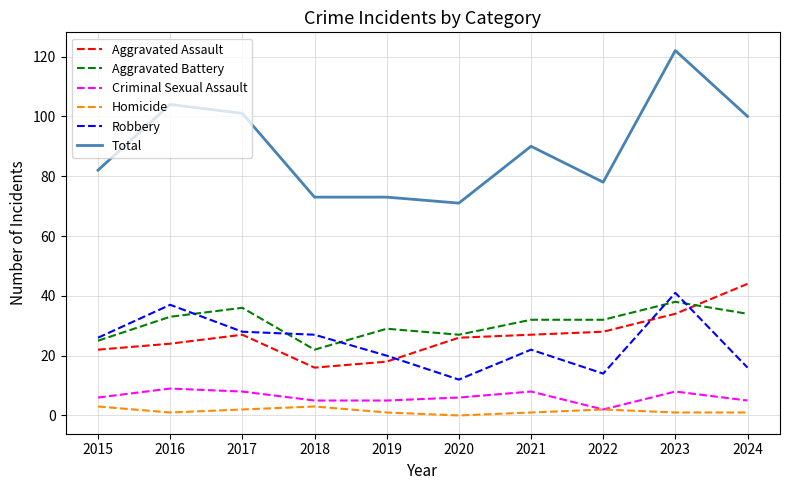

True or false: Aggravated Assault and Total cross at least once.

False